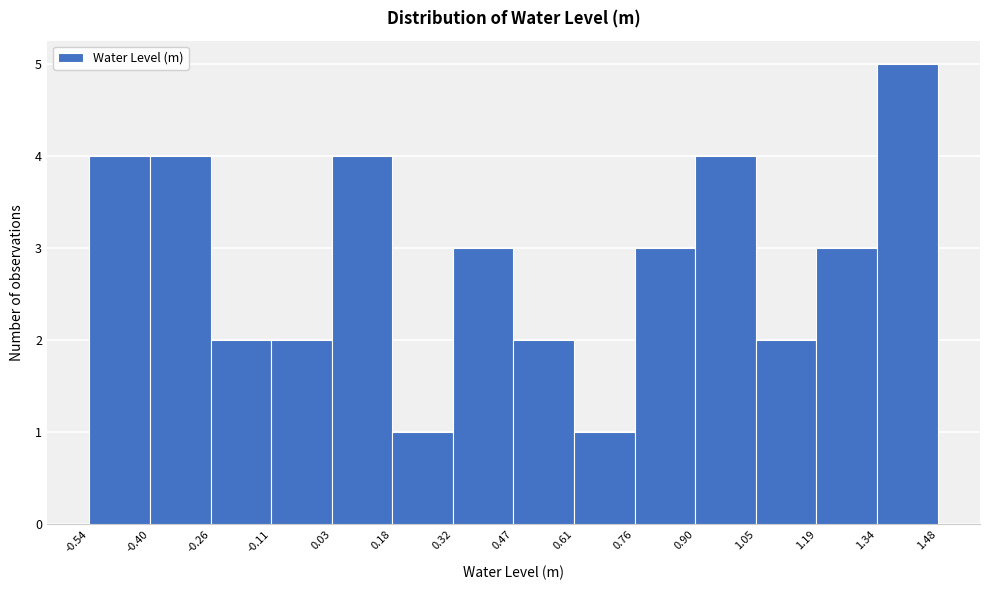

How tall is the bar that spans 0.32 to 0.47 on the x-axis? The values are not printed on the chart, so give them approximately, as read against the axis.

3